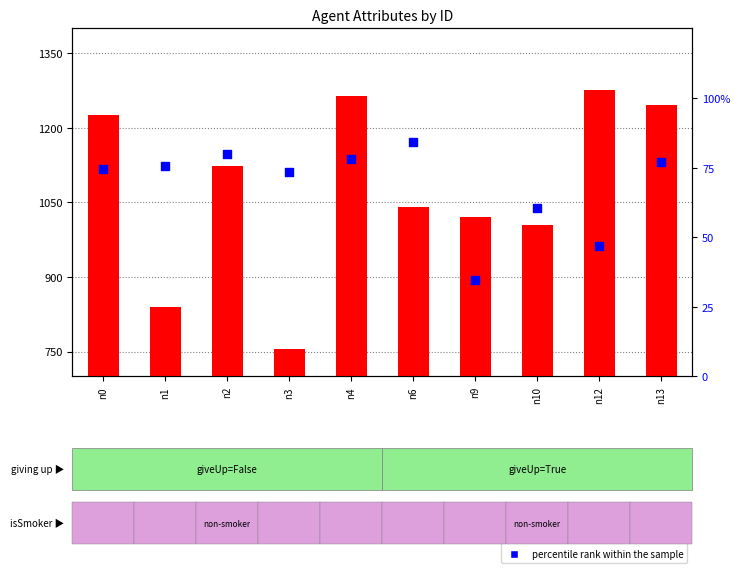

What are all the series names shown in the legend?

count, percentile rank within the sample